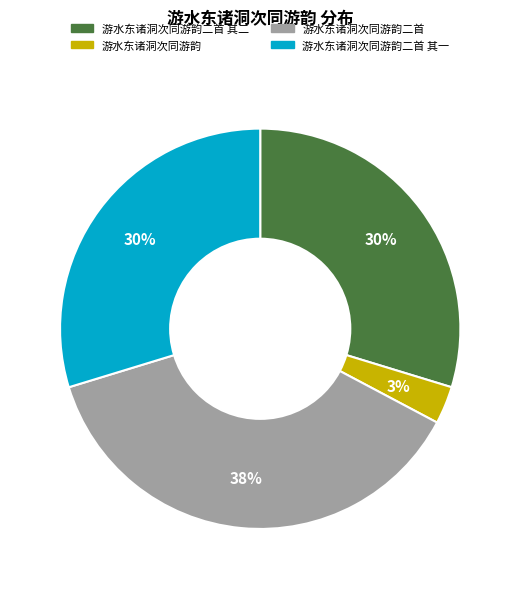

To the nearest percent, what is the average slice percentage?

25%